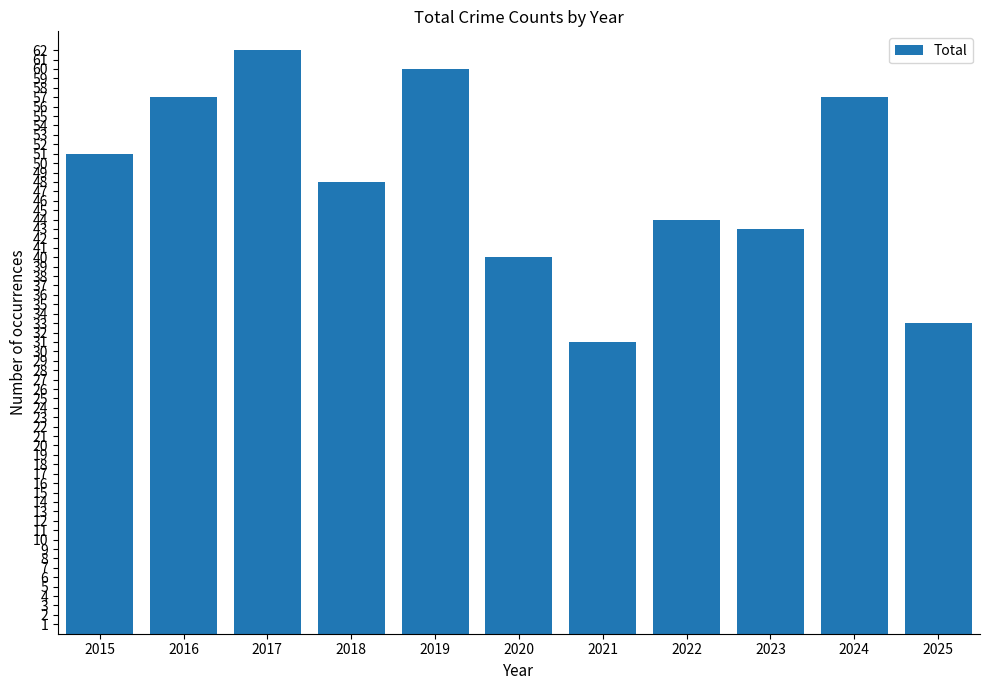

At which label does the data first exceed 48?

2015